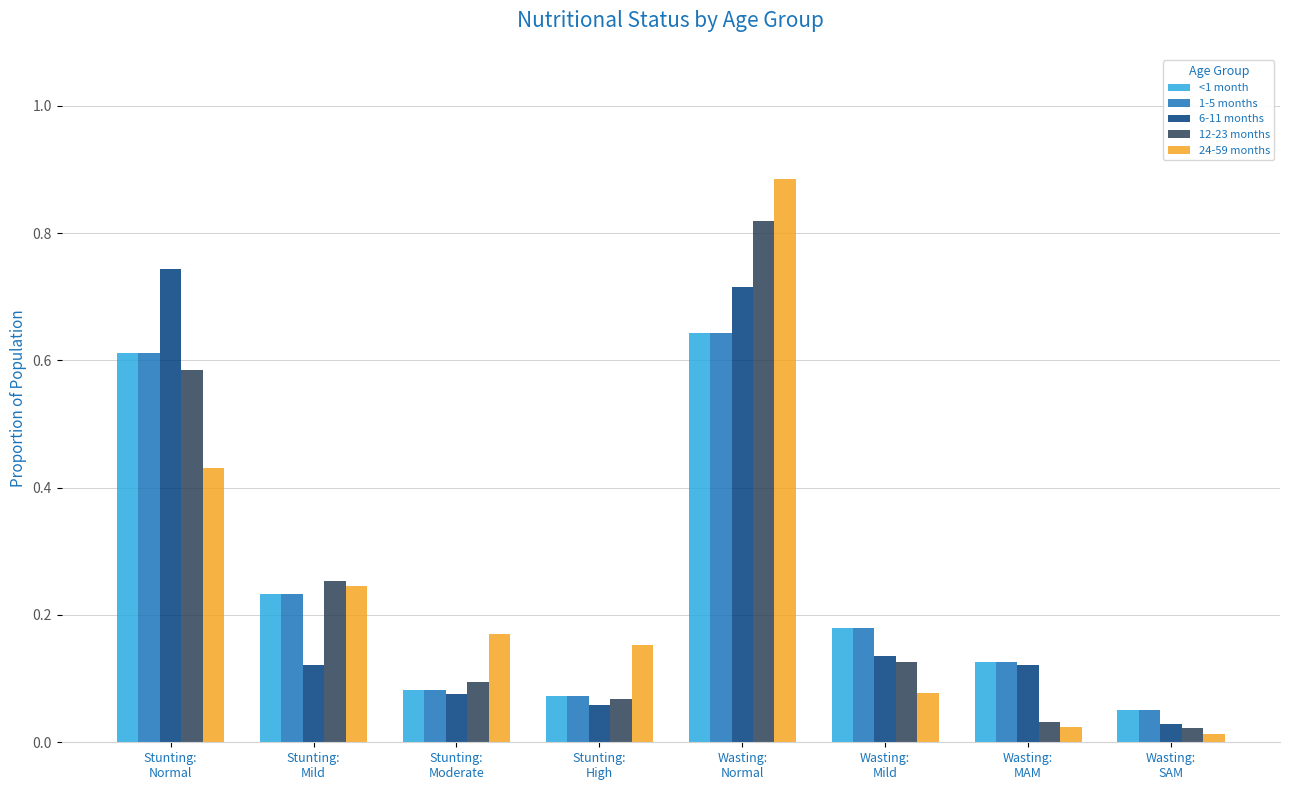

Which category has the highest value across all series?

Wasting:
Normal